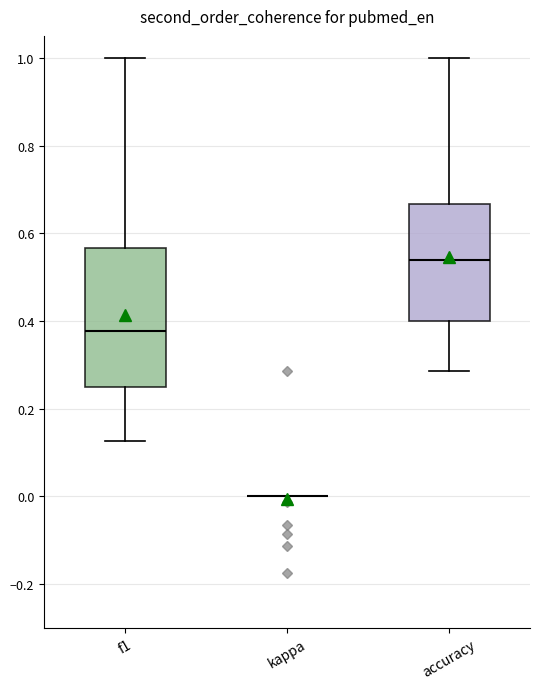

Which box is the tallest, from its lower edge to its upper edge?

f1